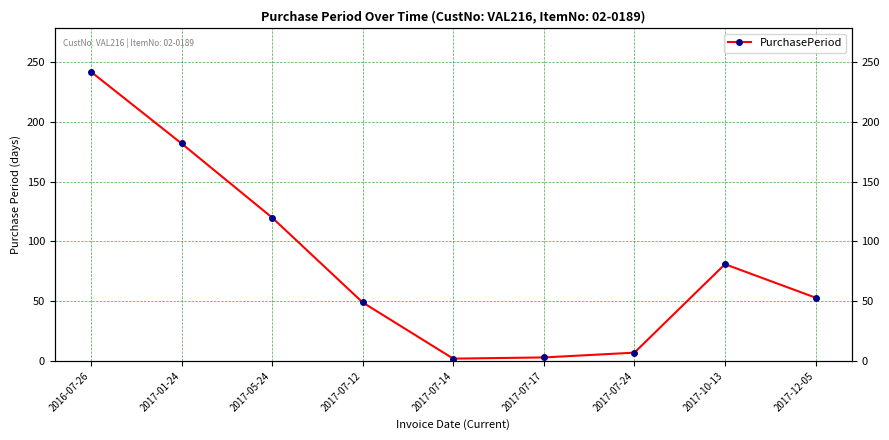

What is the difference between the maximum and minimum values?

240